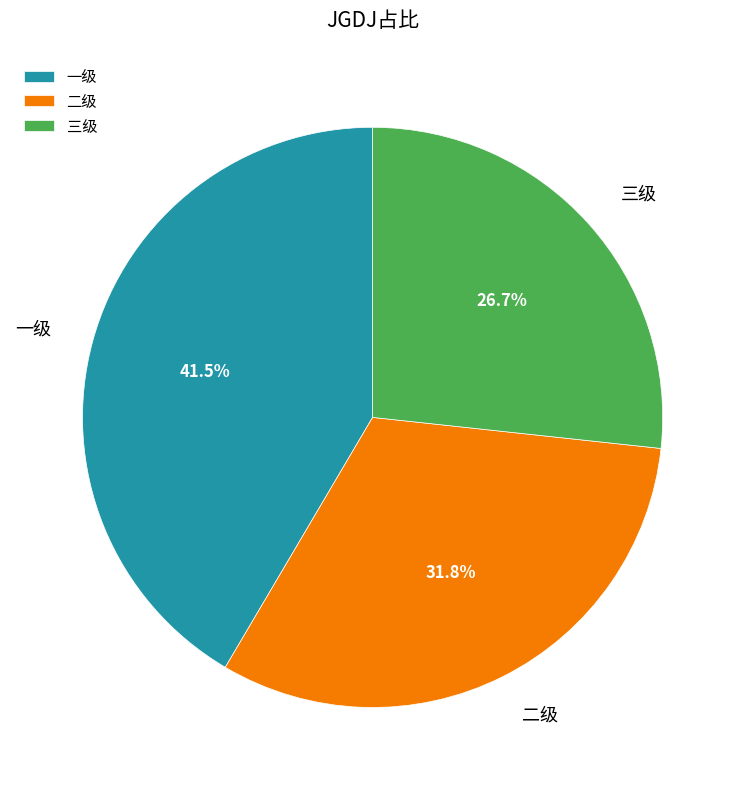

Which slice is the largest?

一级